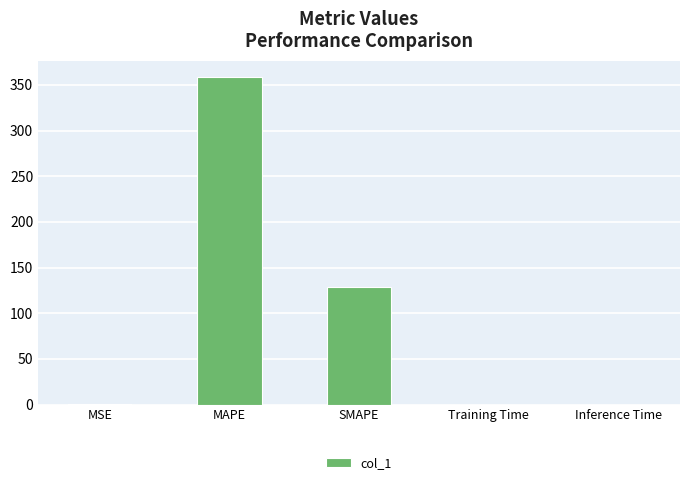

What is the maximum value shown in the chart?

358.5